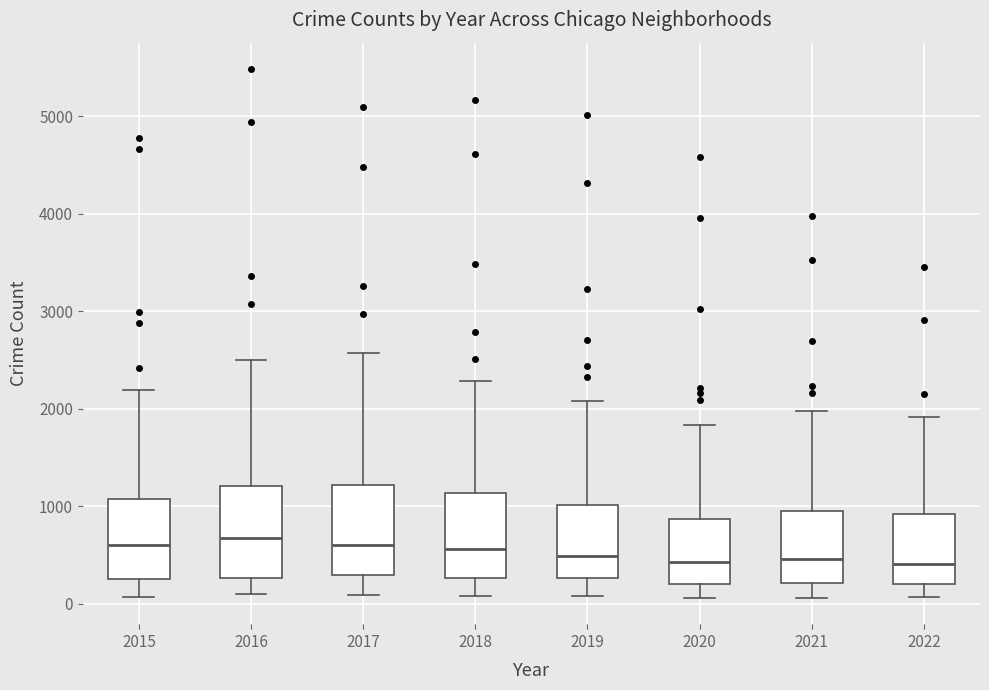

Where does the upper whisker of the box at x = 2020 end on the y-axis? The values are not printed on the chart, so give them approximately, as read against the axis.

1800